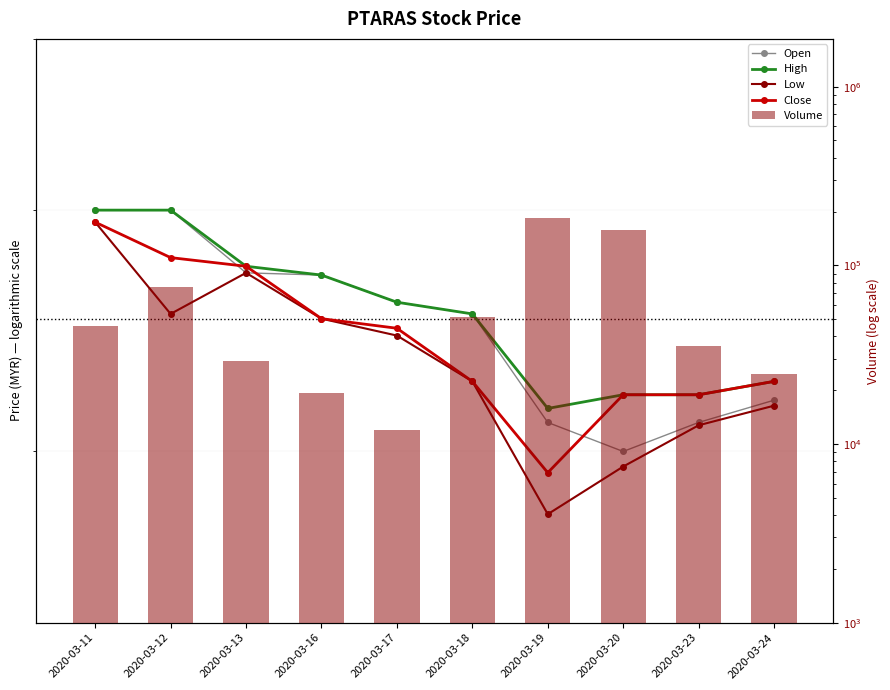

The value of High at 2020-03-24 is 3.1. True or false?

False